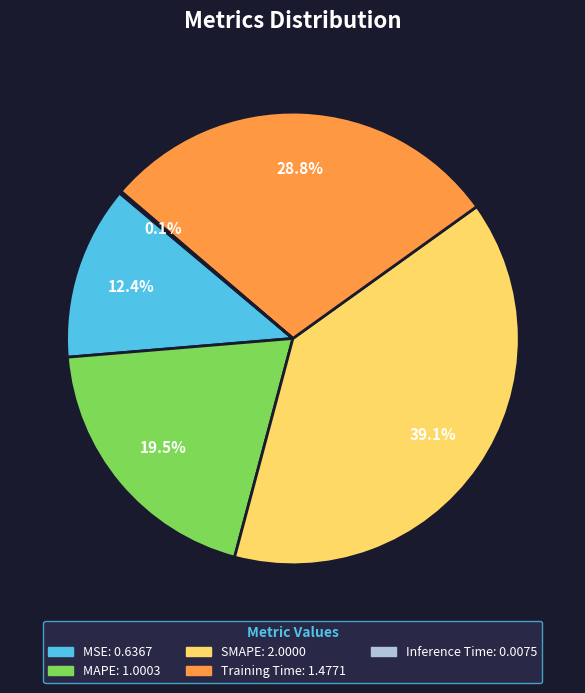

Combined, do MAPE and MSE account for over 50%?

No